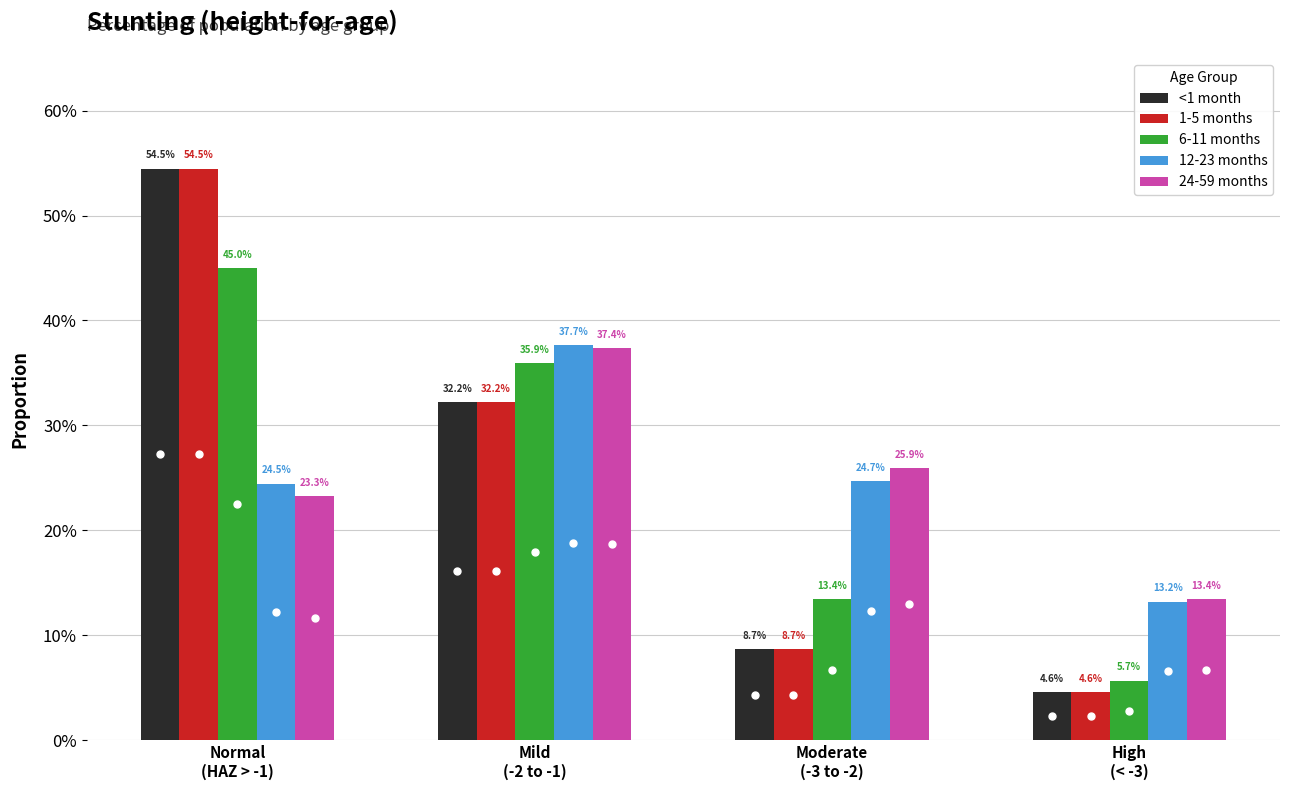

What is the sum of all 6-11 months values?

1.0